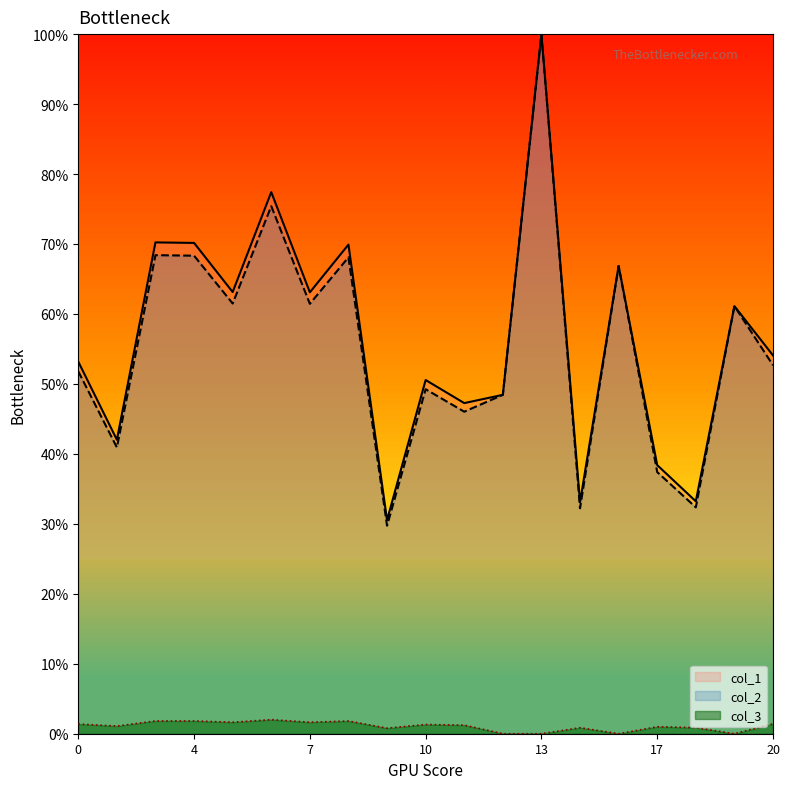

At 16, list the series in order from smallest to largest.

col_3, col_1, col_2